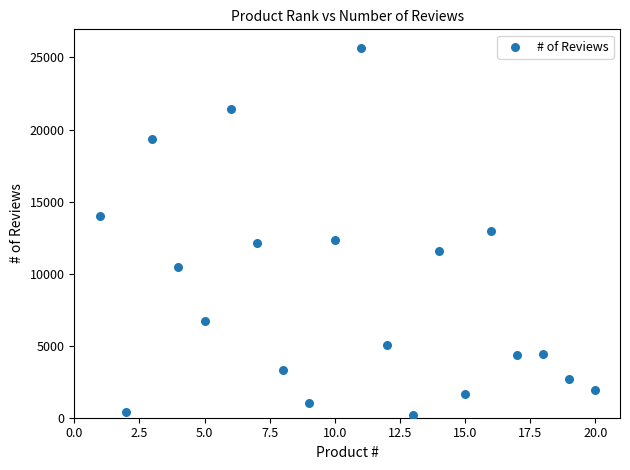

What is the range of X values (max minus min)?

19